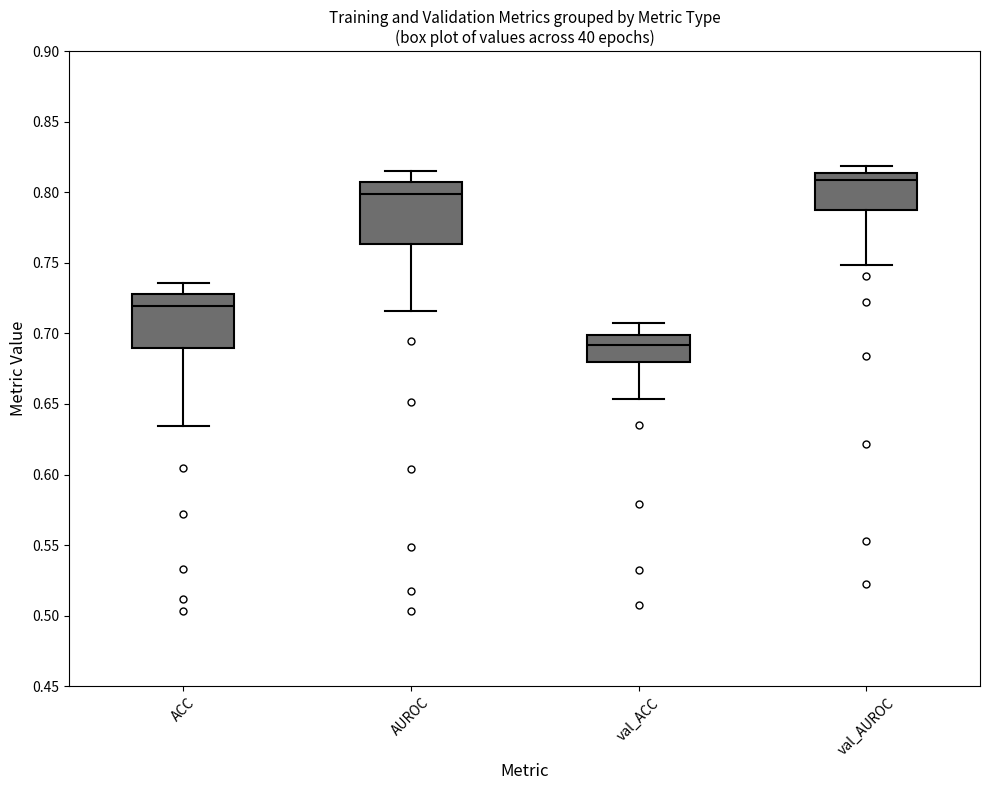

Reading left to right, read every box against the y-axis: the position of its median line, the range the box covers, and the ends of its whiskers. The values are not printed on the chart, so give them approximately, as read against the axis.

ACC: median 0.720, box 0.690 to 0.730, whiskers 0.635 to 0.735
AUROC: median 0.800, box 0.765 to 0.805, whiskers 0.715 to 0.815
val_ACC: median 0.690, box 0.680 to 0.700, whiskers 0.655 to 0.710
val_AUROC: median 0.810, box 0.790 to 0.815, whiskers 0.750 to 0.820